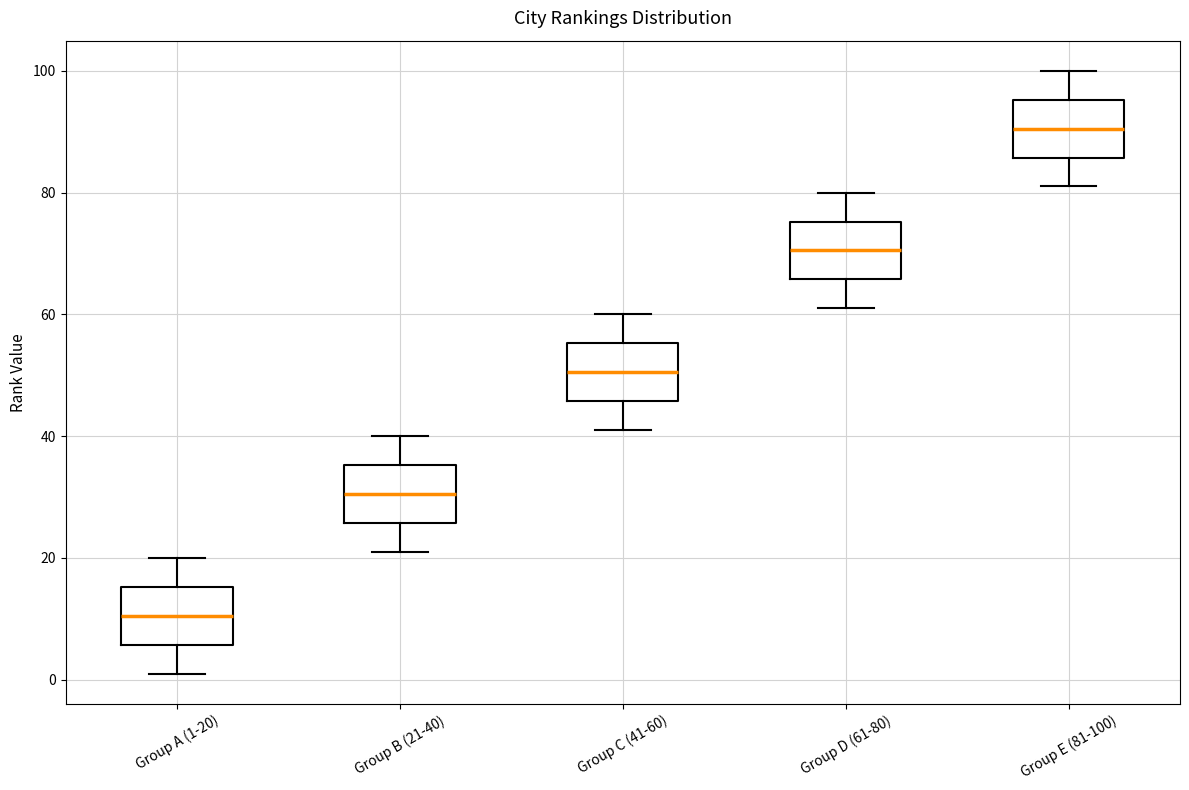

Reading left to right, read every box against the y-axis: the position of its median line, the range the box covers, and the ends of its whiskers. The values are not printed on the chart, so give them approximately, as read against the axis.

Group A (1-20): median 10, box 6 to 16, whiskers 2 to 20
Group B (21-40): median 30, box 26 to 36, whiskers 22 to 40
Group C (41-60): median 50, box 46 to 56, whiskers 42 to 60
Group D (61-80): median 70, box 66 to 76, whiskers 62 to 80
Group E (81-100): median 90, box 86 to 96, whiskers 82 to 100